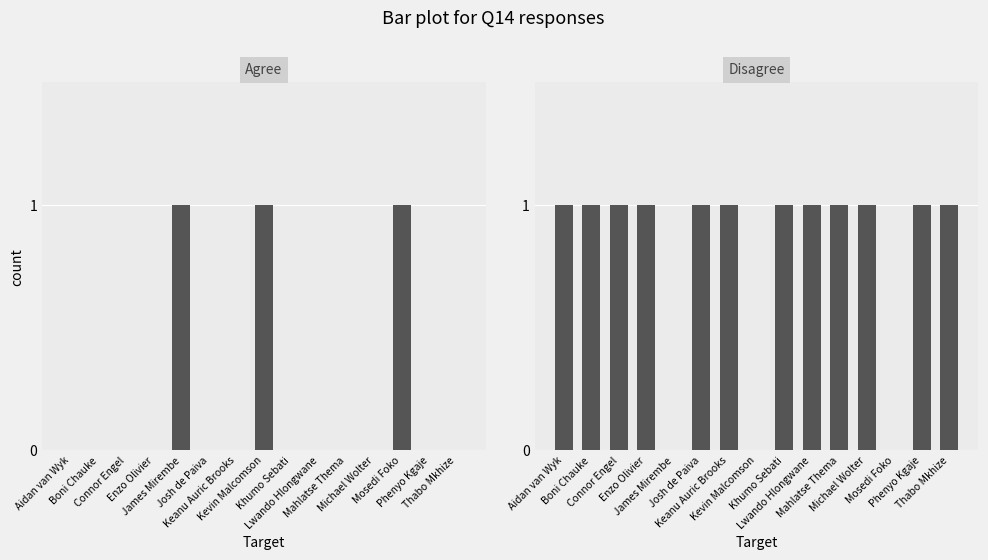

Reading left to right, what are all the values shown in this chart?

Agree: Aidan van Wyk=0	Boni Chauke=0	Connor Engel=0	Enzo Olivier=0	James Mirembe=1	Josh de Paiva=0	Keanu Auric Brooks=0	Kevin Malcomson=1	Khumo Sebati=0	Lwando Hlongwane=0	Mahlatse Thema=0	Michael Wolter=0	Mosedi Foko=1	Phenyo Kgaje=0	Thabo Mkhize=0
Disagree: Aidan van Wyk=1	Boni Chauke=1	Connor Engel=1	Enzo Olivier=1	James Mirembe=0	Josh de Paiva=1	Keanu Auric Brooks=1	Kevin Malcomson=0	Khumo Sebati=1	Lwando Hlongwane=1	Mahlatse Thema=1	Michael Wolter=1	Mosedi Foko=0	Phenyo Kgaje=1	Thabo Mkhize=1